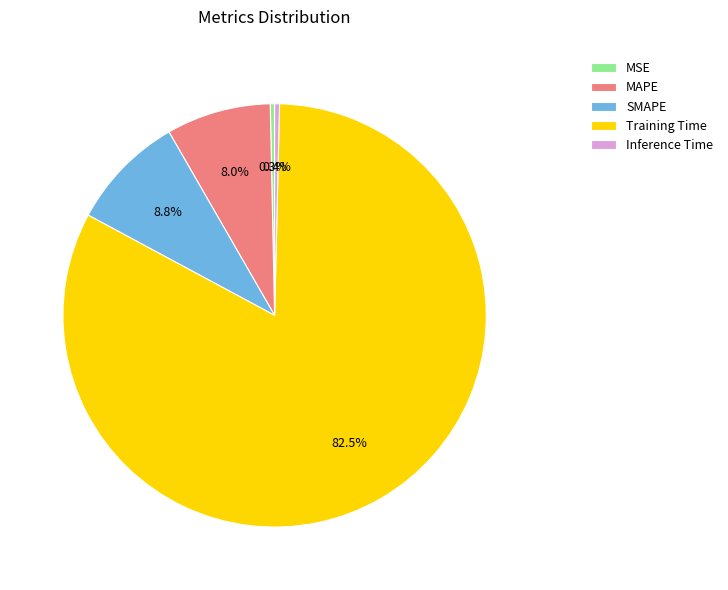

How many slices are in this pie chart?

5